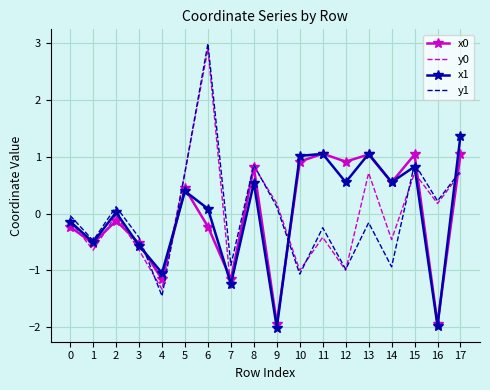

How many values in the x0 series exceed 0?

9